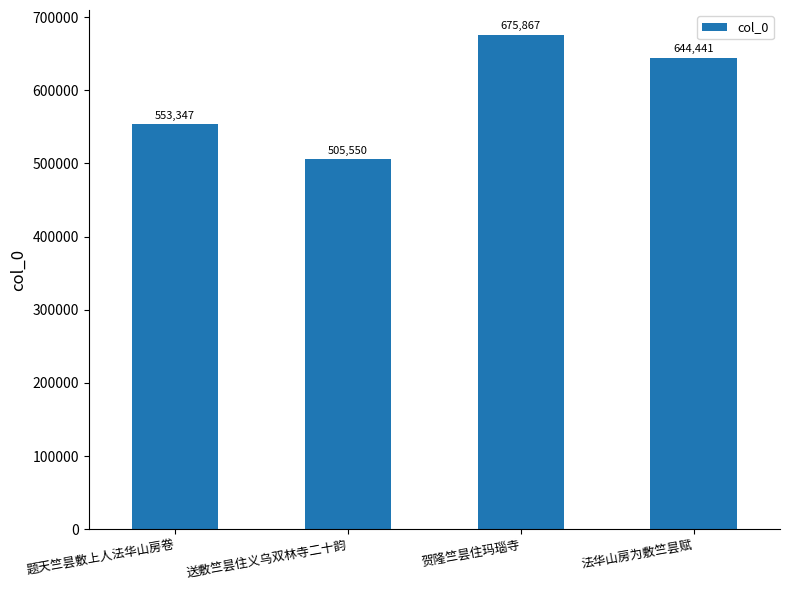

Which label corresponds to the smallest value in the chart?

送敷竺昙住义乌双林寺二十韵